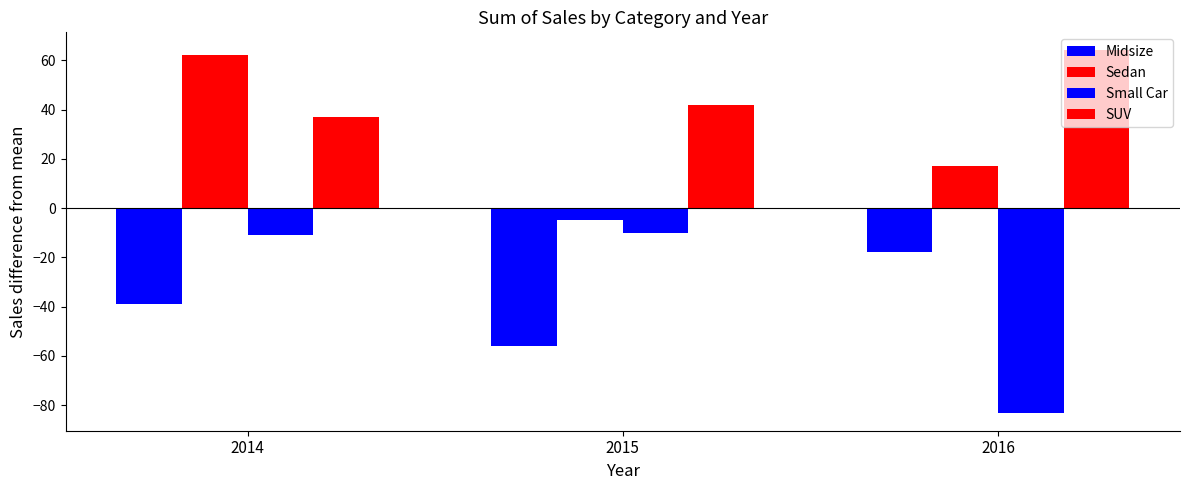

How many groups of bars are there?

3